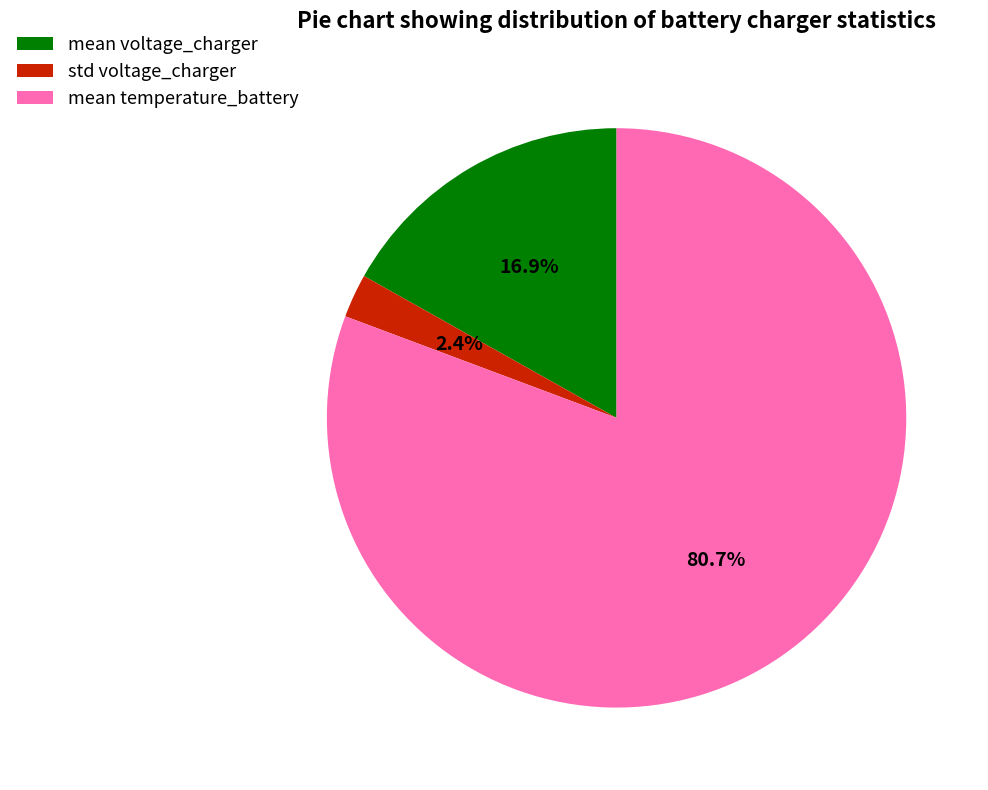

To the nearest percent, what is the combined percentage of std voltage_charger and mean voltage_charger?

19%